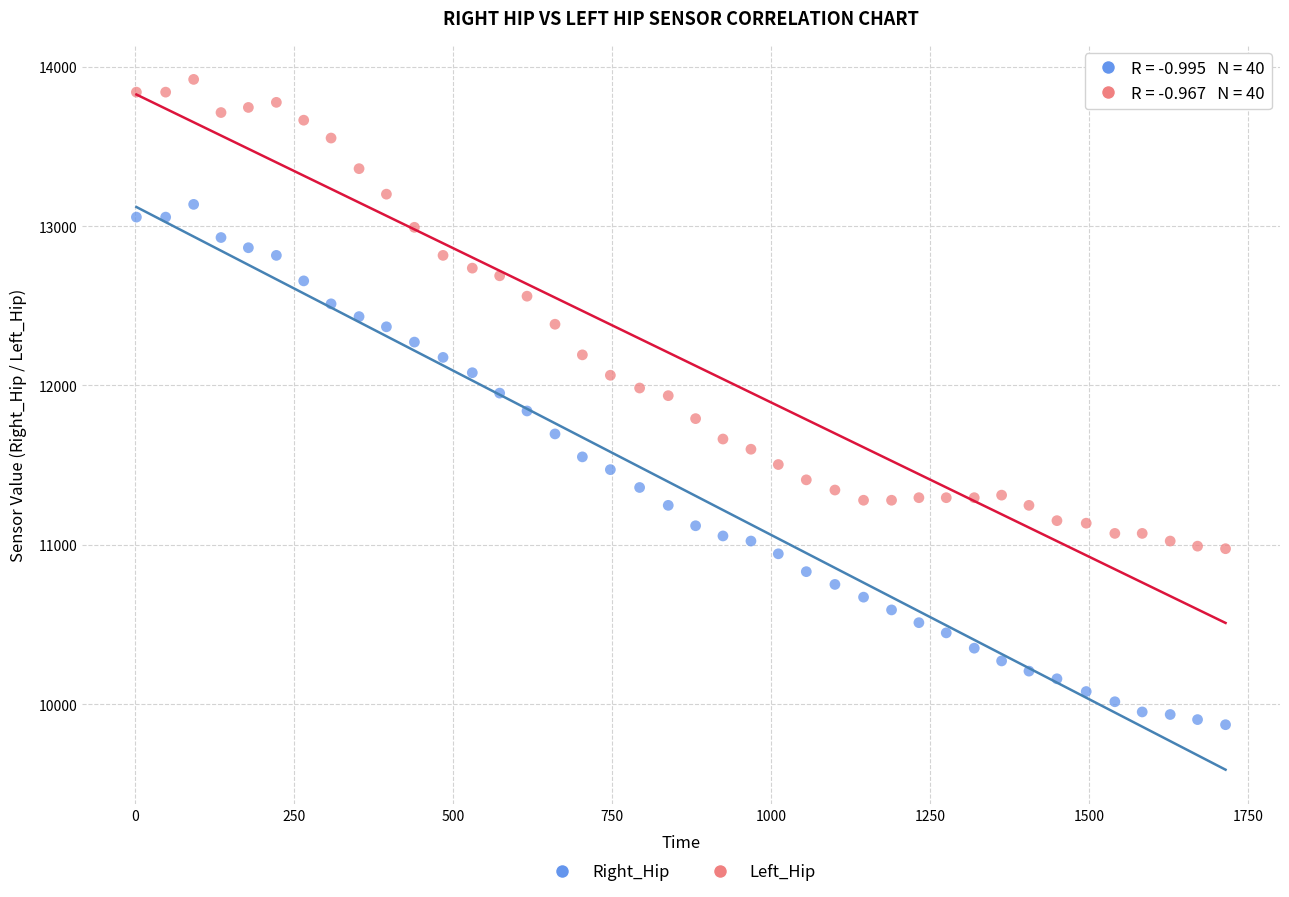

What are all the series names shown in the legend?

Right_Hip, Left_Hip